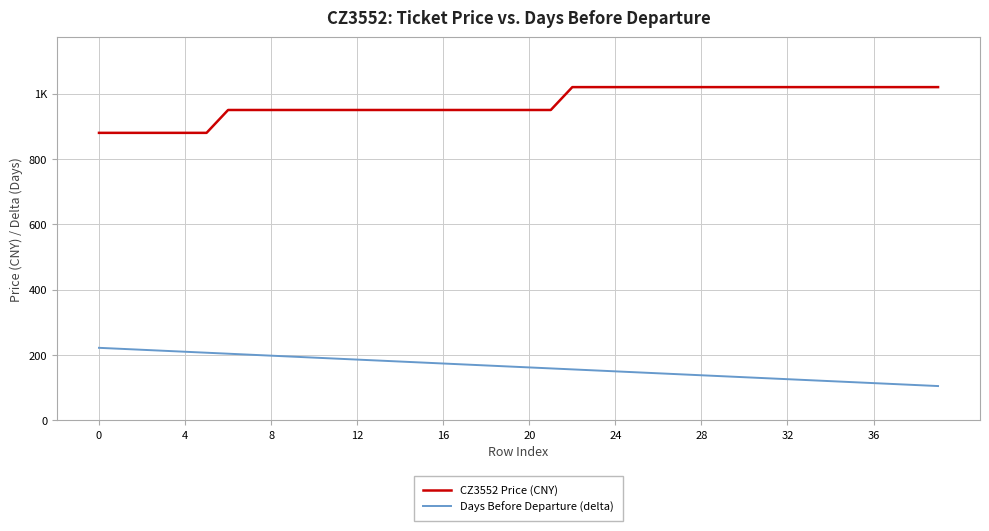

What are all the series names shown in the legend?

CZ3552 Price (CNY), Days Before Departure (delta)